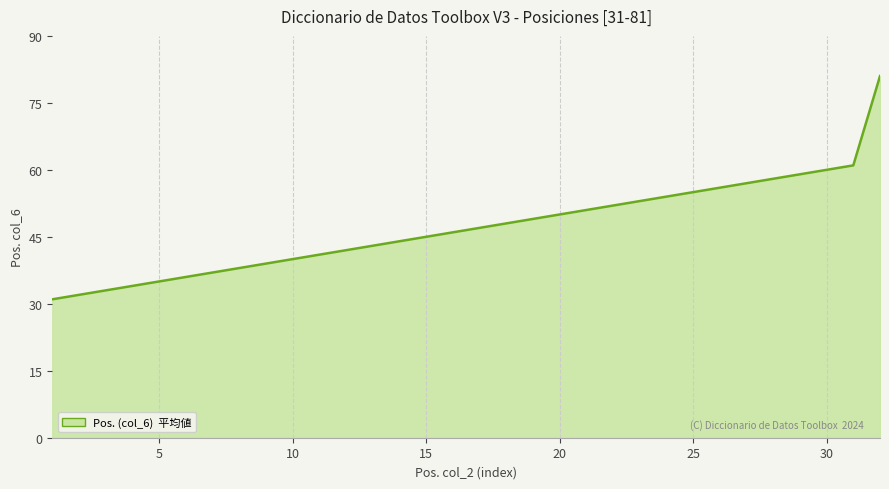

What is the maximum value shown in the chart?

81